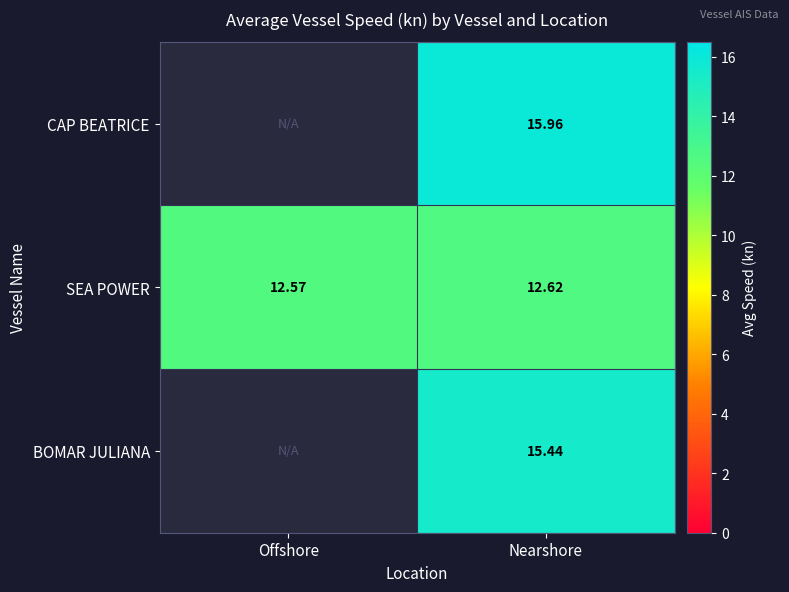

Between Nearshore and Offshore, which is larger?

Nearshore